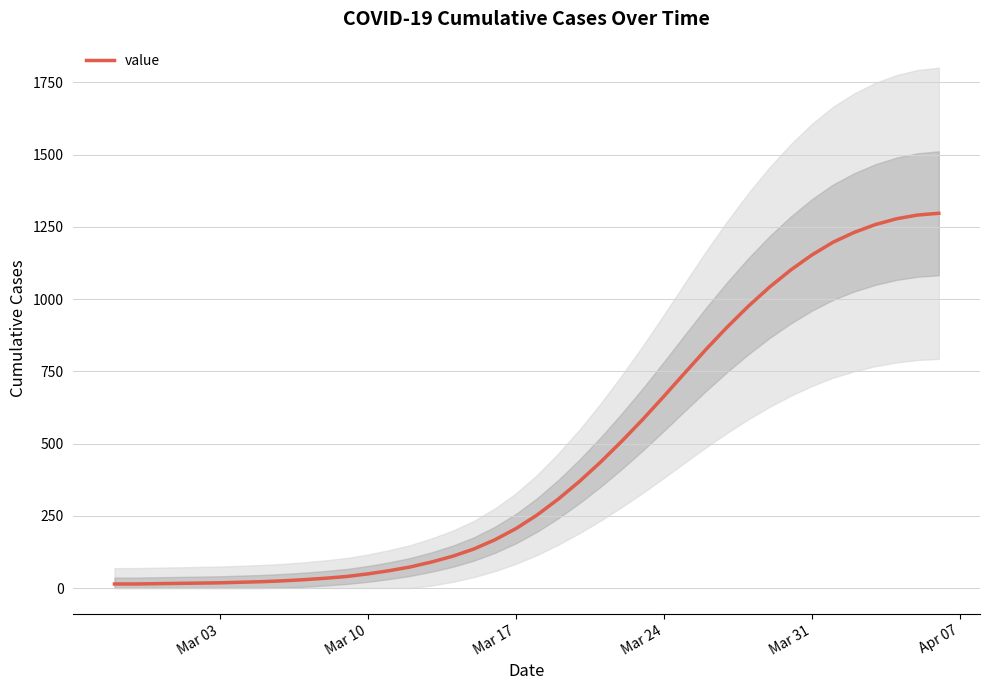

How many values are below 253?

20